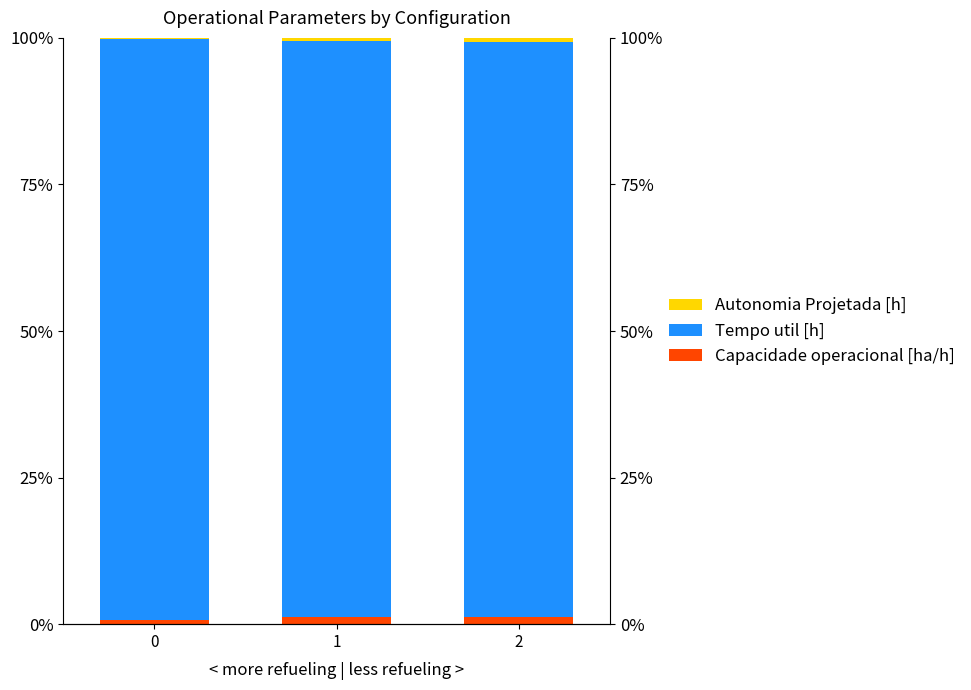

The value of Tempo util [h] at 2 is 45.4. True or false?

False